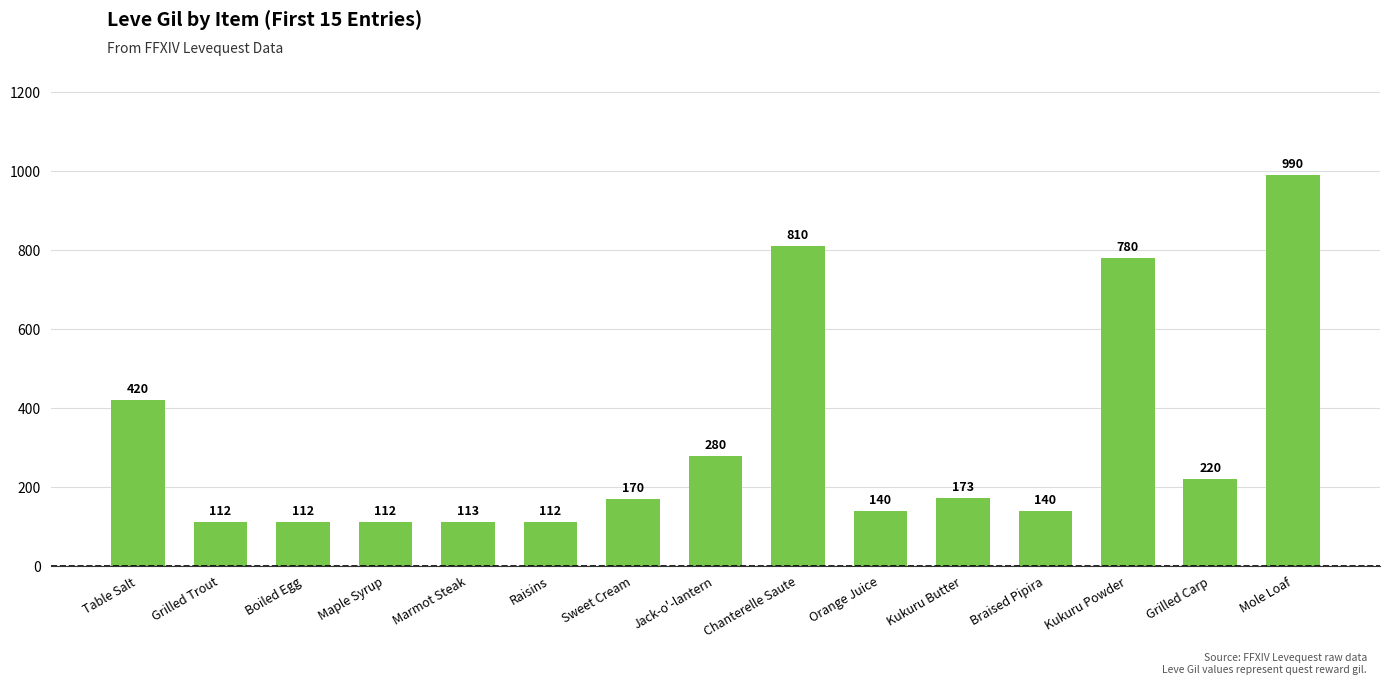

Are the bars grouped side by side (vs. stacked)?

No